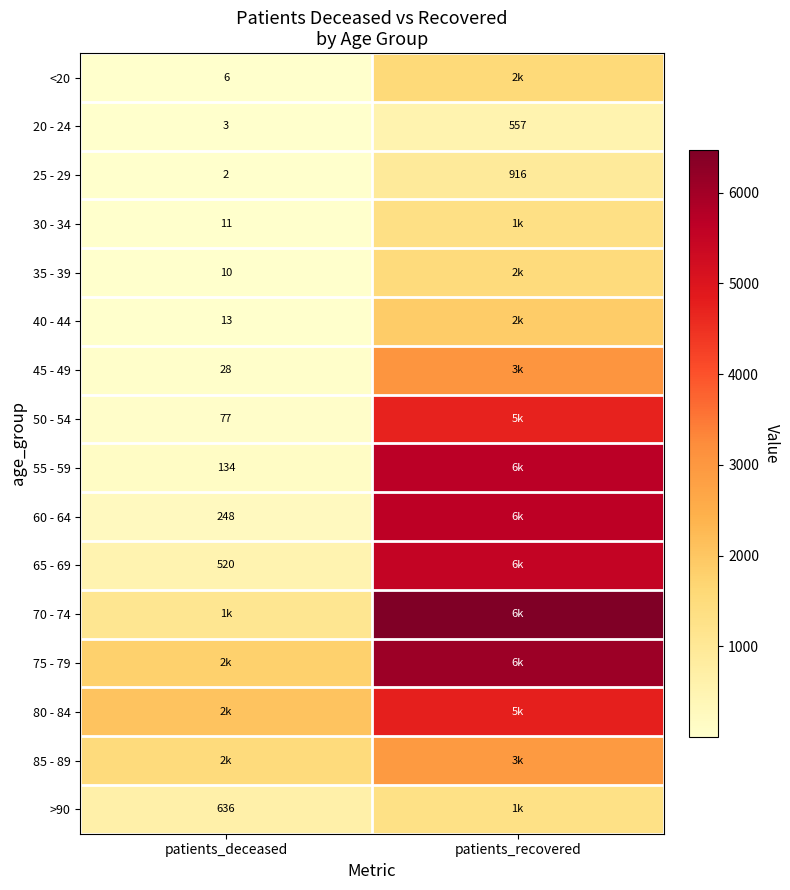

At which label is 25 - 29 closest to 459?

patients_deceased